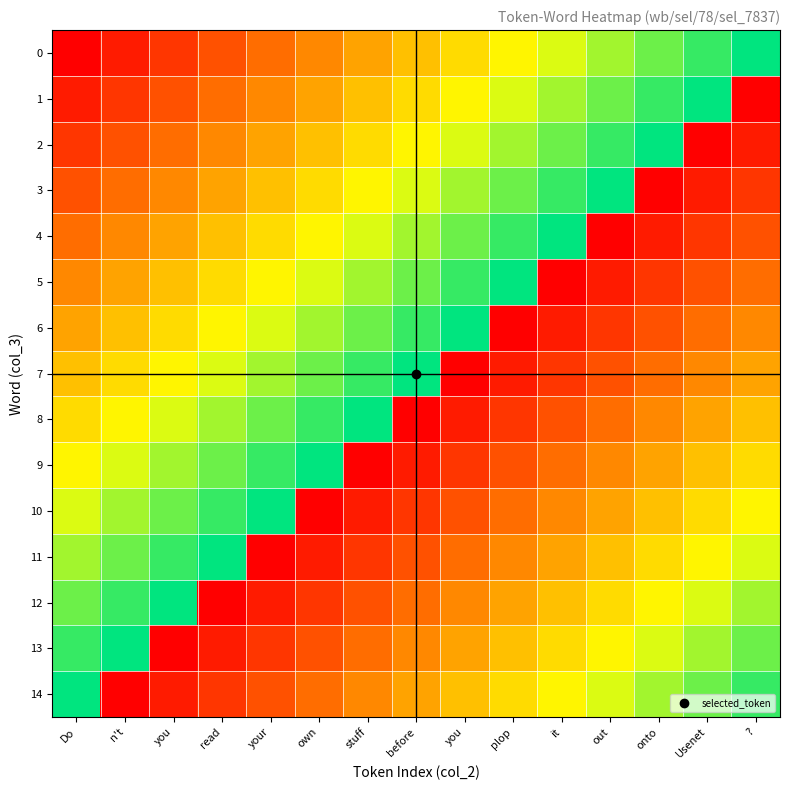

How many categories are shown in the chart?

15